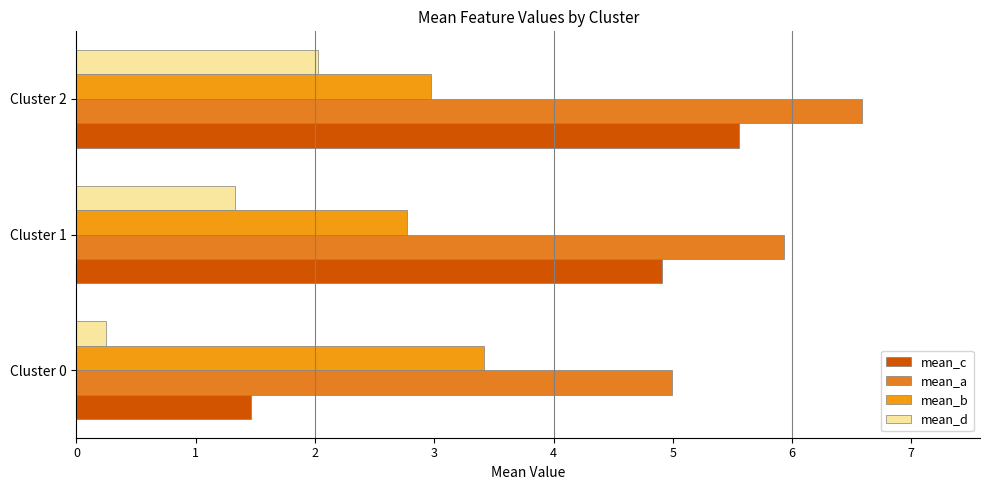

What is the difference between the maximum and minimum values in the mean_d series?

1.8